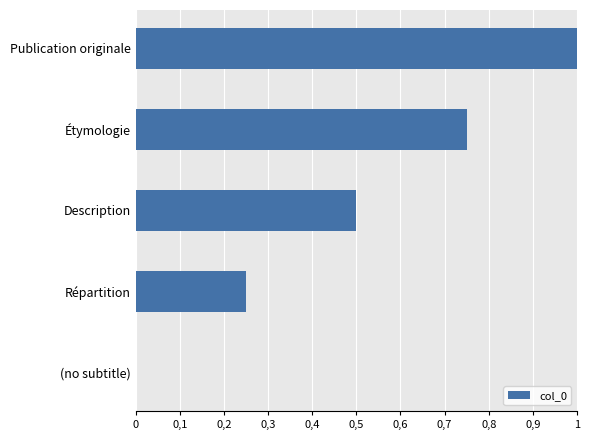

What is the difference between the maximum and minimum values?

1.0